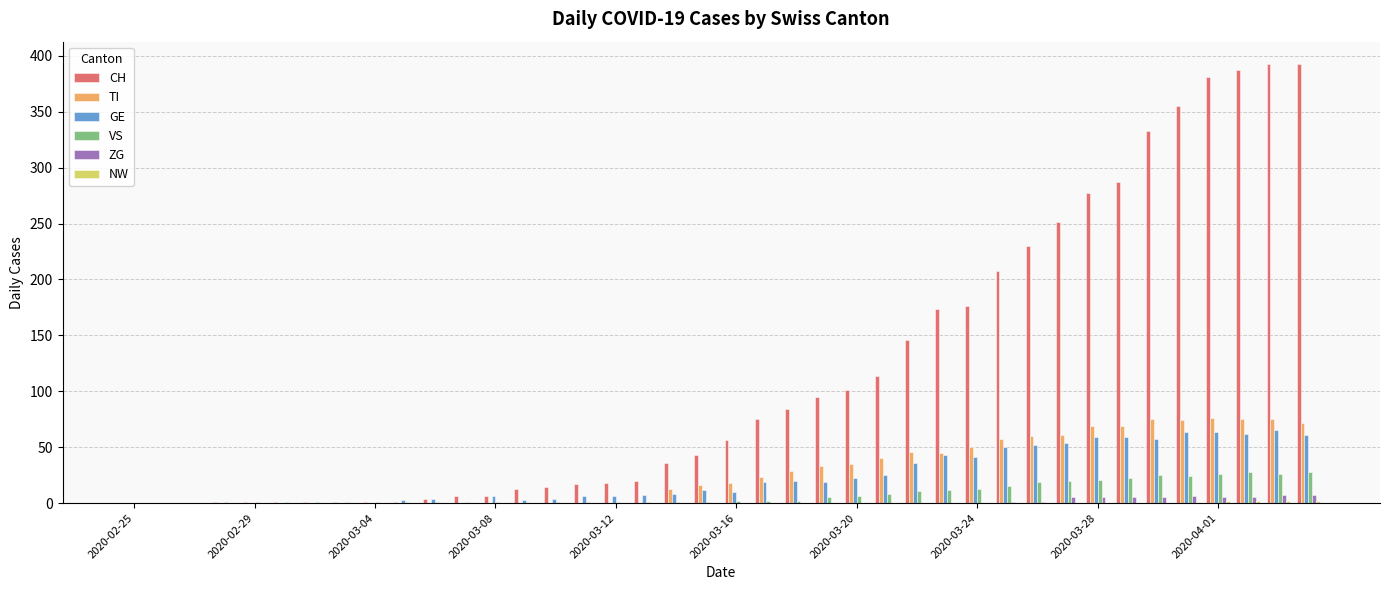

What is the greatest value displayed?

393